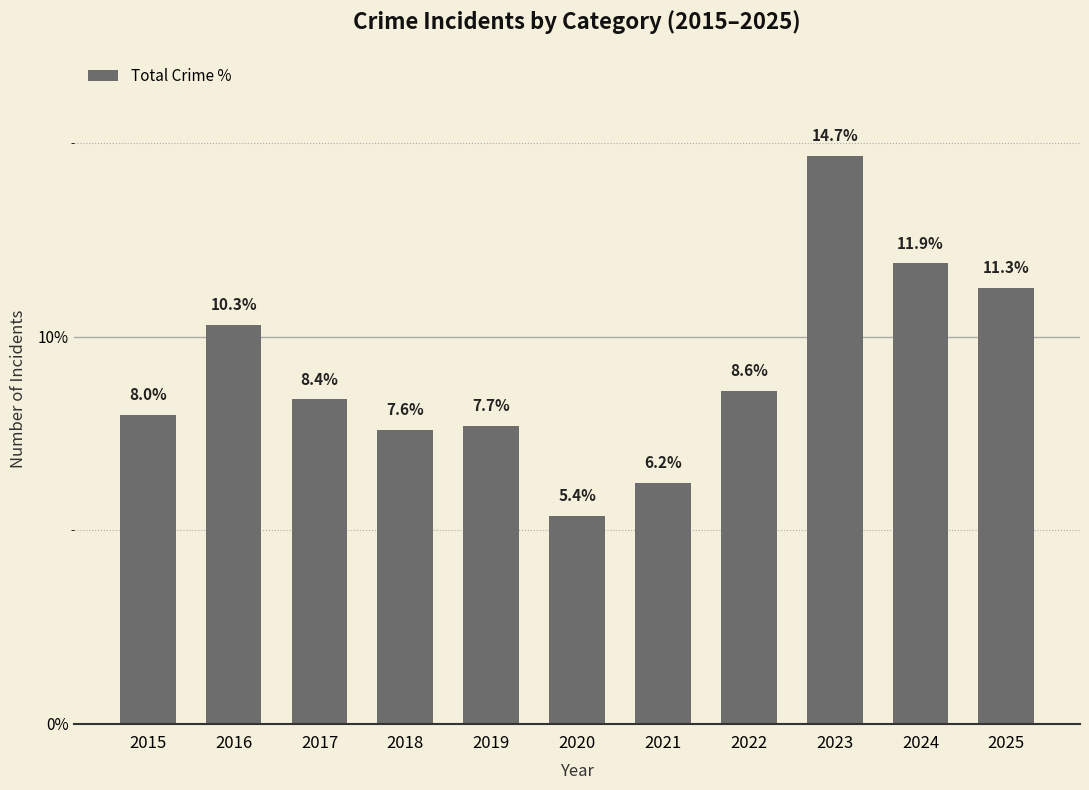

At which label does the data first exceed 8?

2016